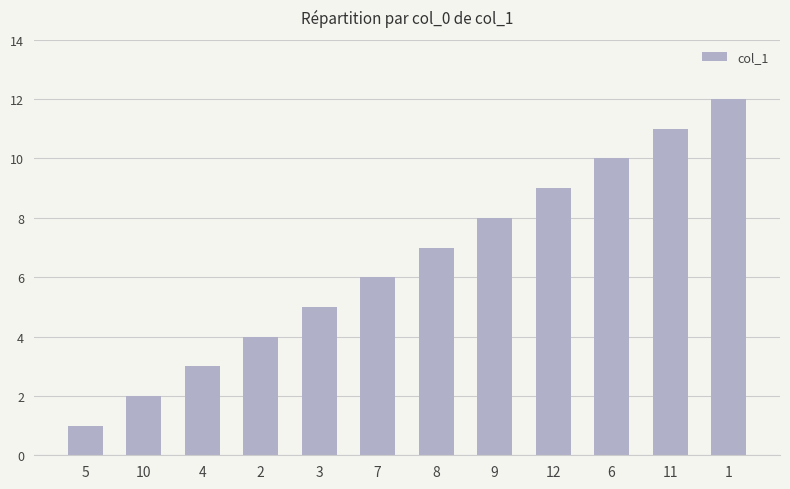

What is the greatest value displayed?

12